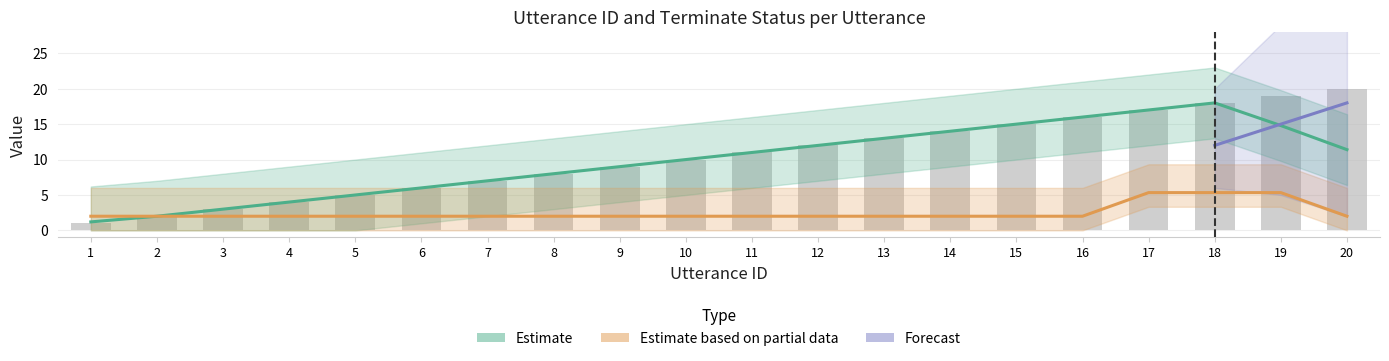

What is the smallest value displayed?

1